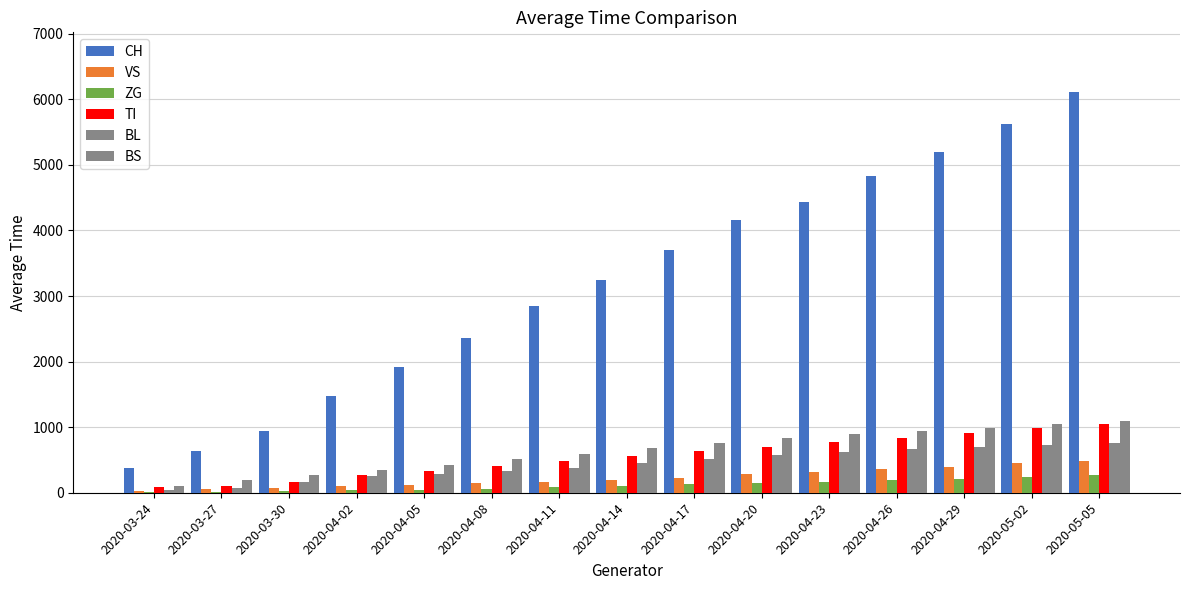

At which label is CH closest to 3242?

2020-04-14